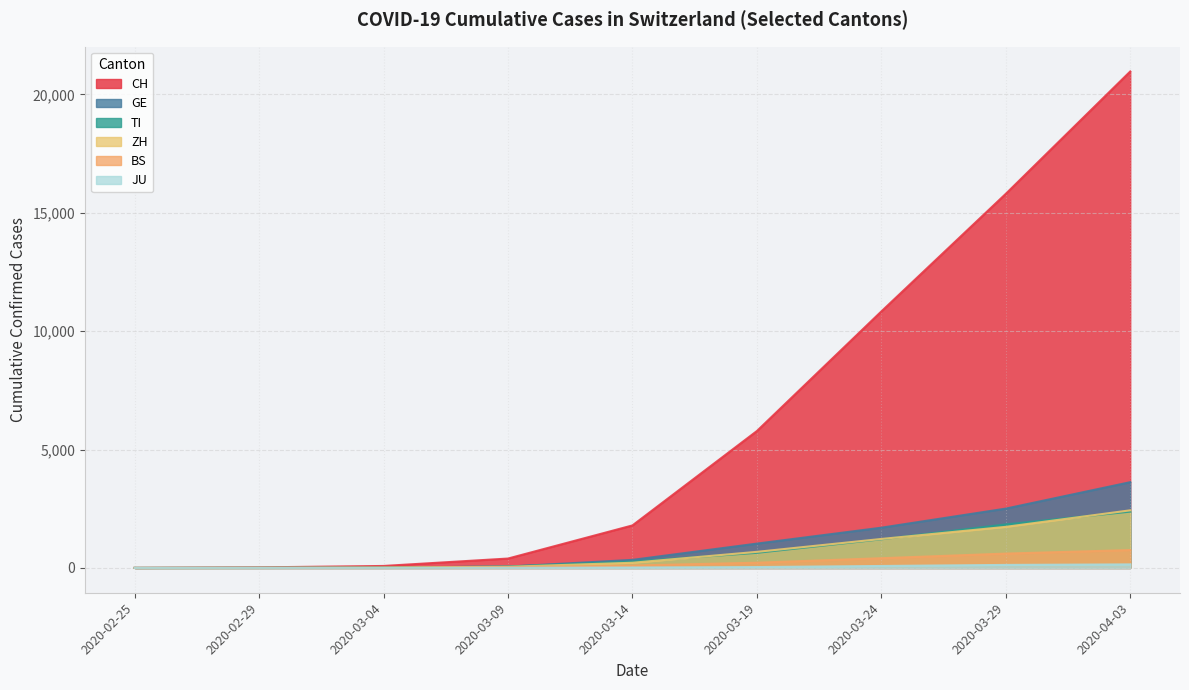

After their last crossing, which series has the higher values: GE or TI?

GE